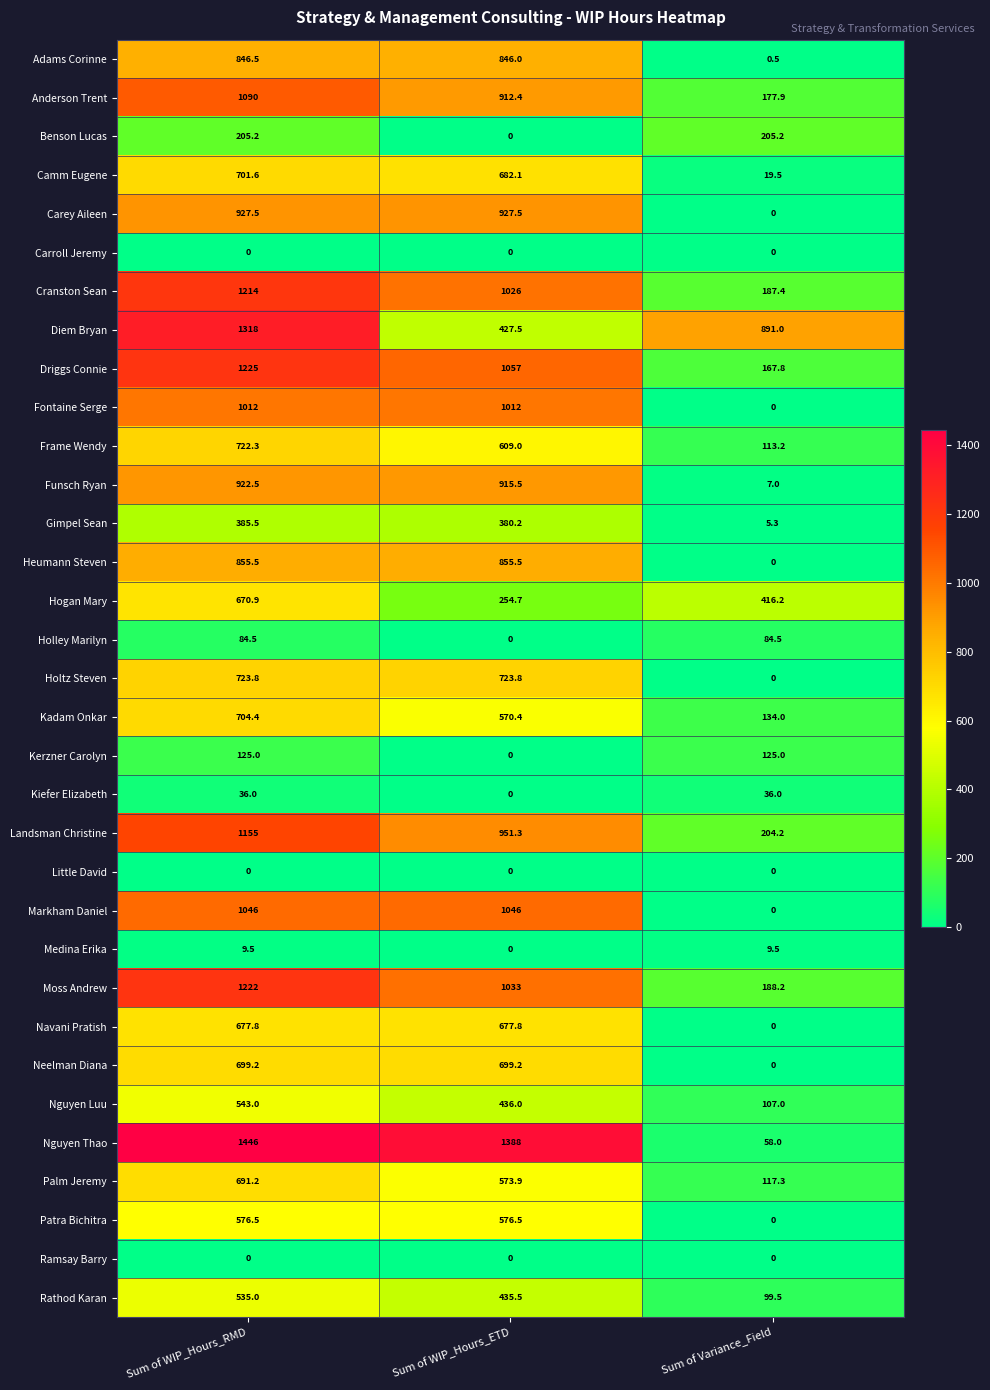

Which series changed the most between Sum of WIP_Hours_ETD and Sum of Variance_Field?

Nguyen Thao